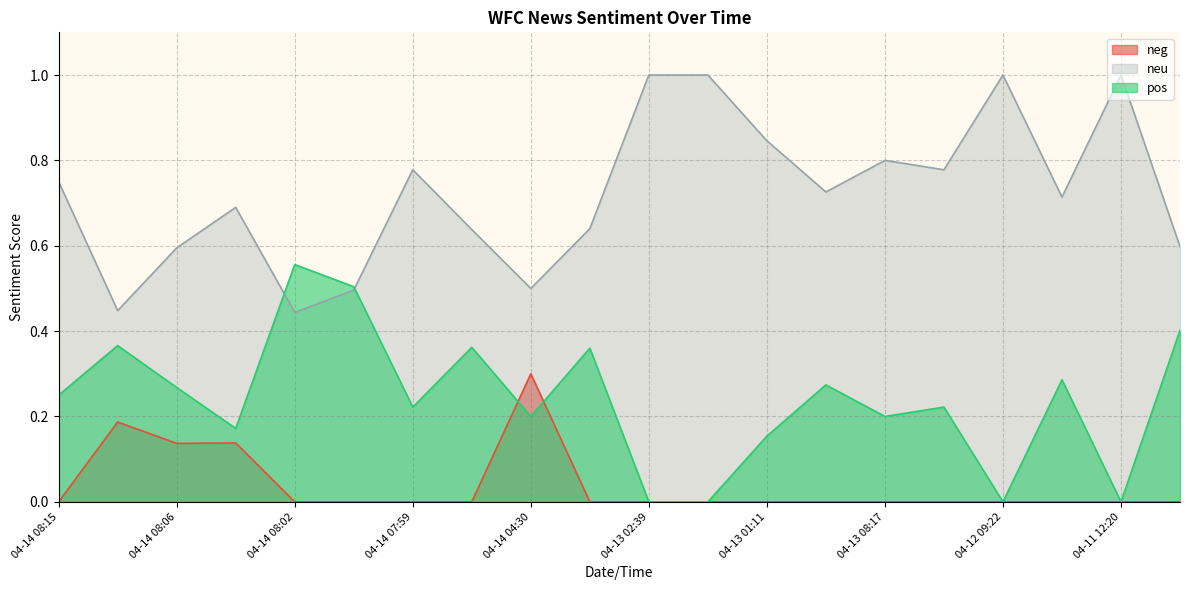

Rank the series at 04-14 08:02 from highest to lowest value.

pos, neu, neg